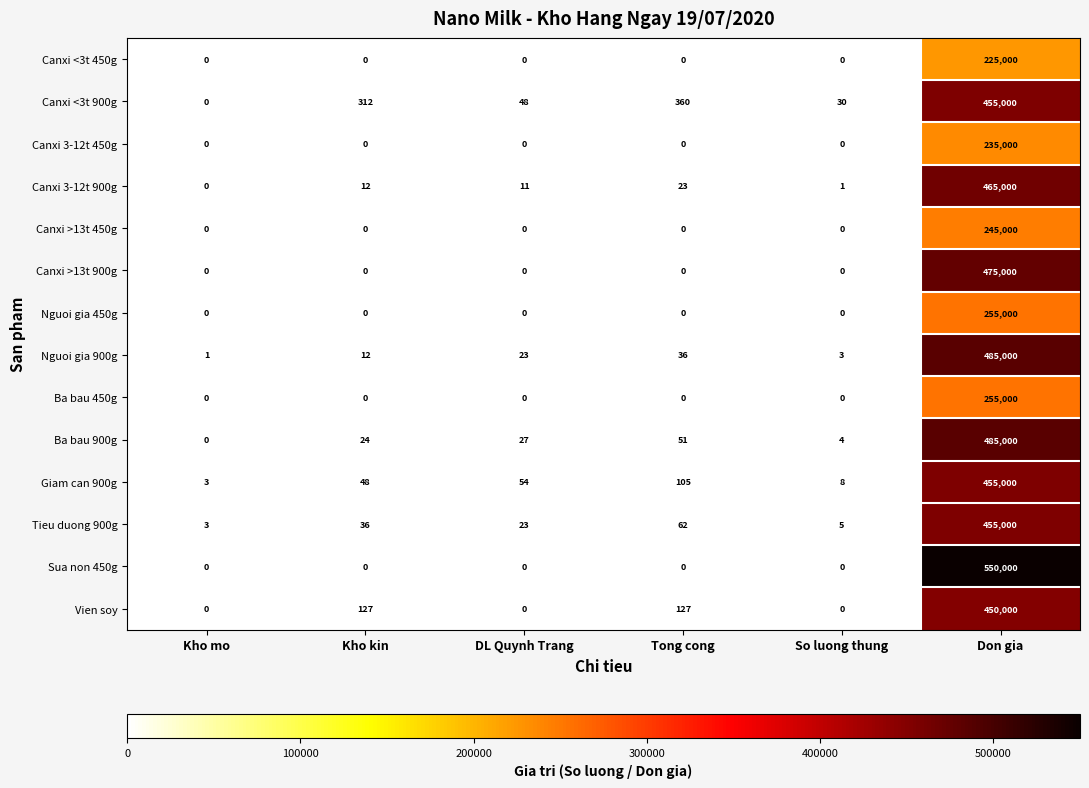

What is the total value across all series at Tong cong?

764